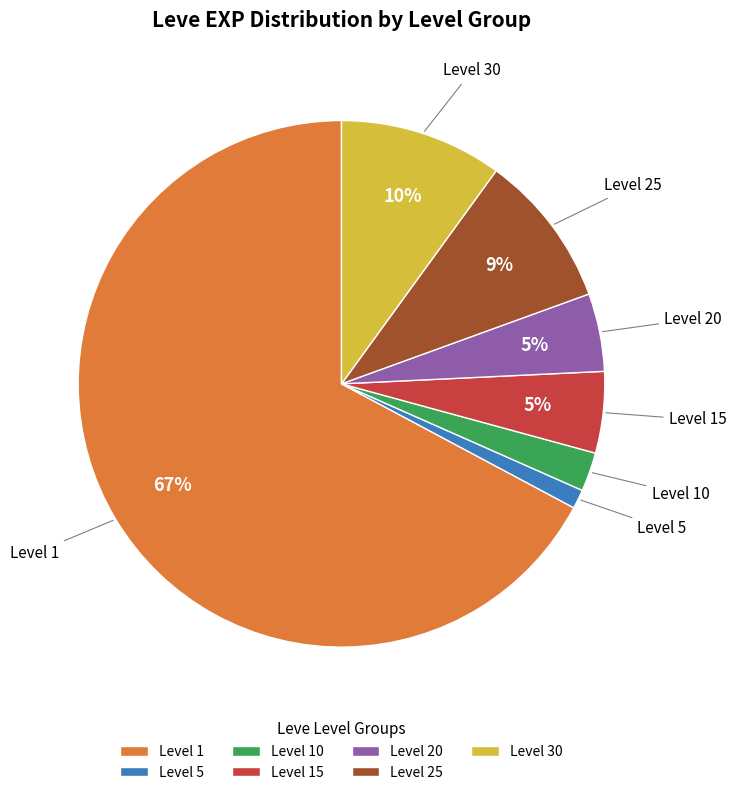

How many segments does this pie chart have?

7